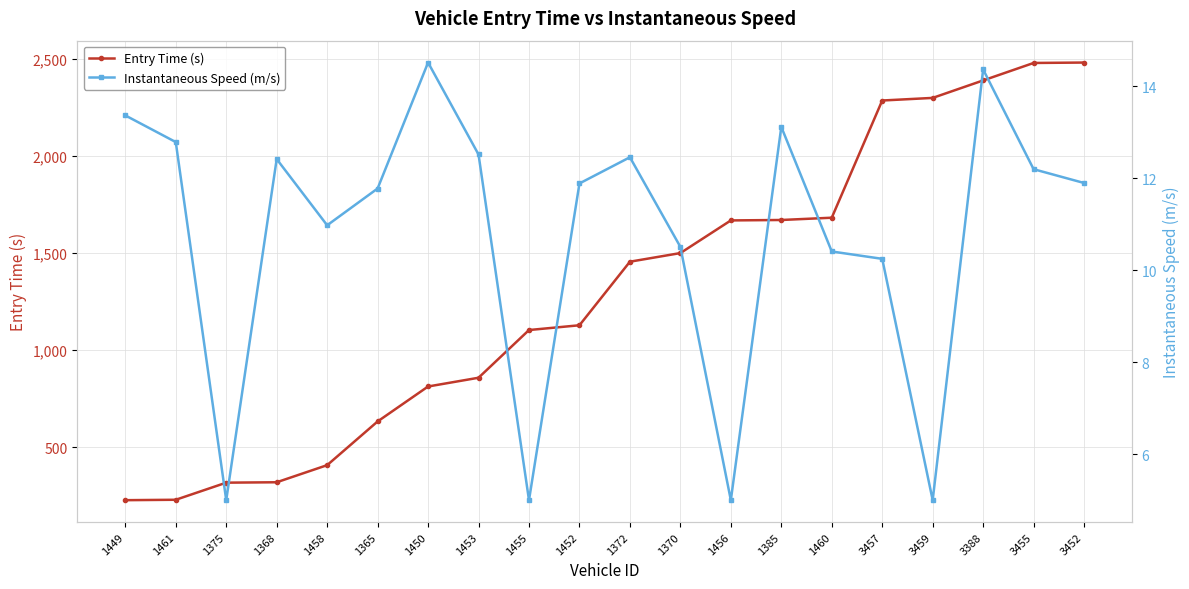

What is the approximate value of Entry Time (s) at 1372?

1456.0